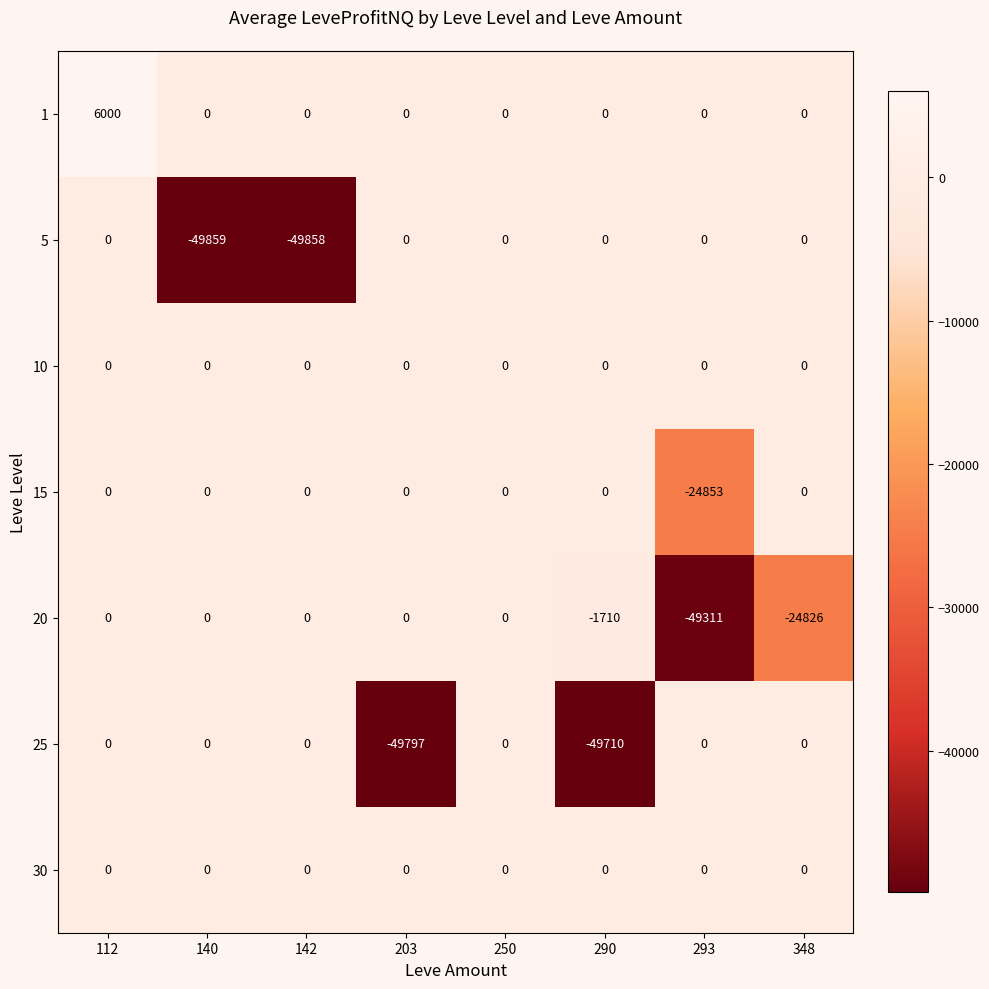

Which series has the largest range (max minus min)?

5